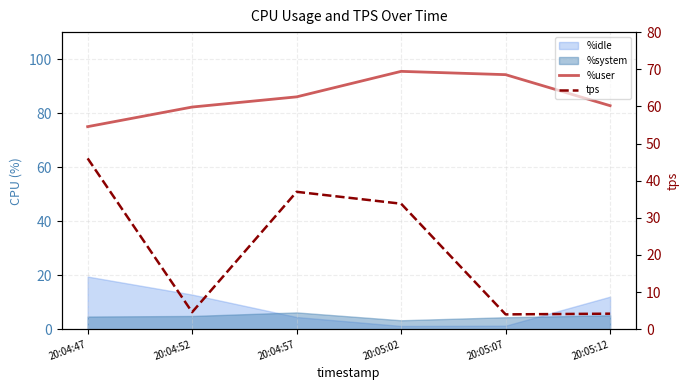

Reading left to right, extract all data points from this chart.

%user: 20:04:47=75.0	20:04:52=82.3	20:04:57=86.0	20:05:02=95.5	20:05:07=94.2	20:05:12=82.8
tps: 20:04:47=46.0	20:04:52=4.6	20:04:57=37.0	20:05:02=33.8	20:05:07=4.0	20:05:12=4.2